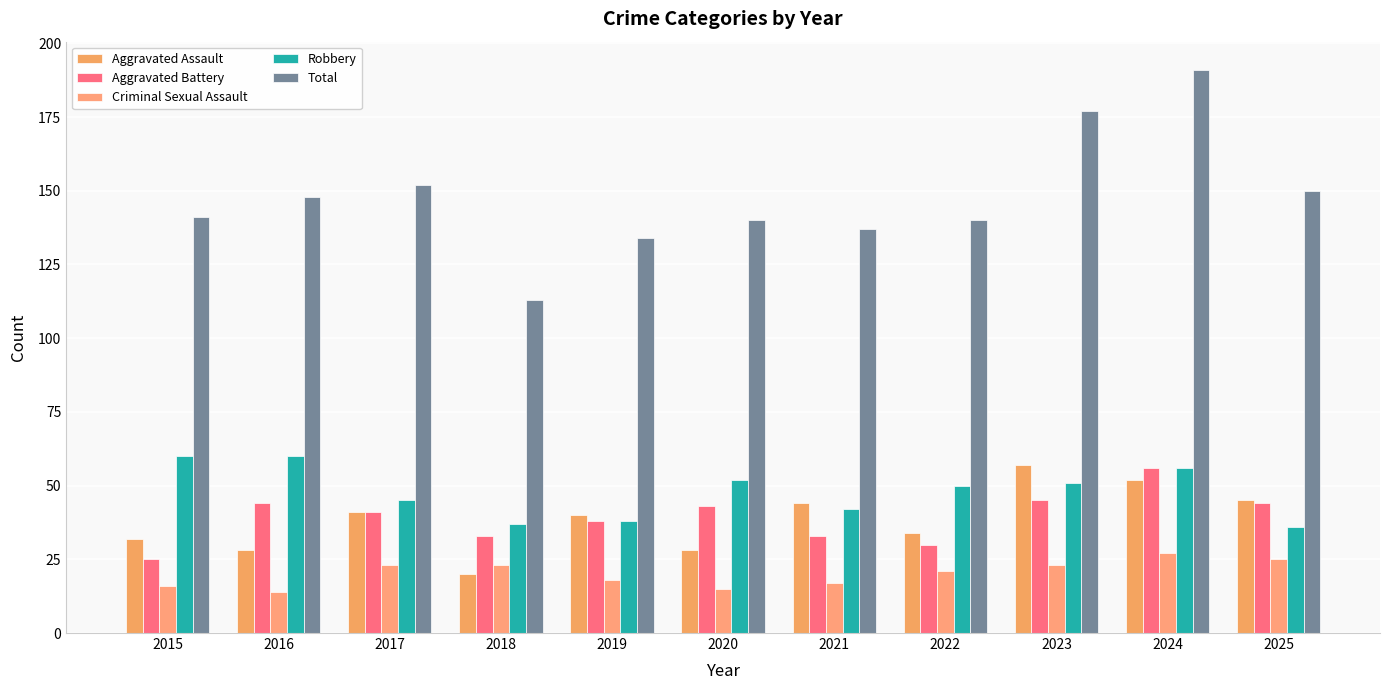

Between 2017 and 2019, which is larger?

2017